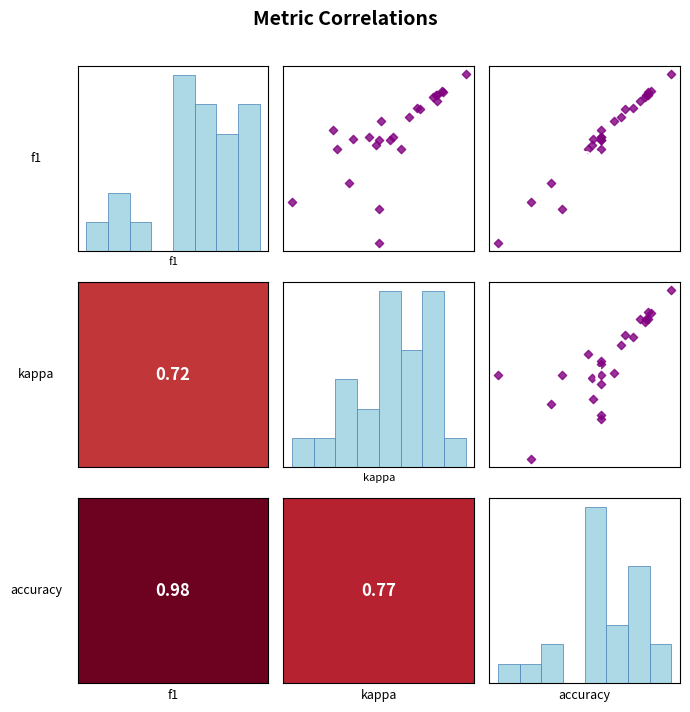

Is it true that accuracy vs f1 equals 0.3 at 16?

False